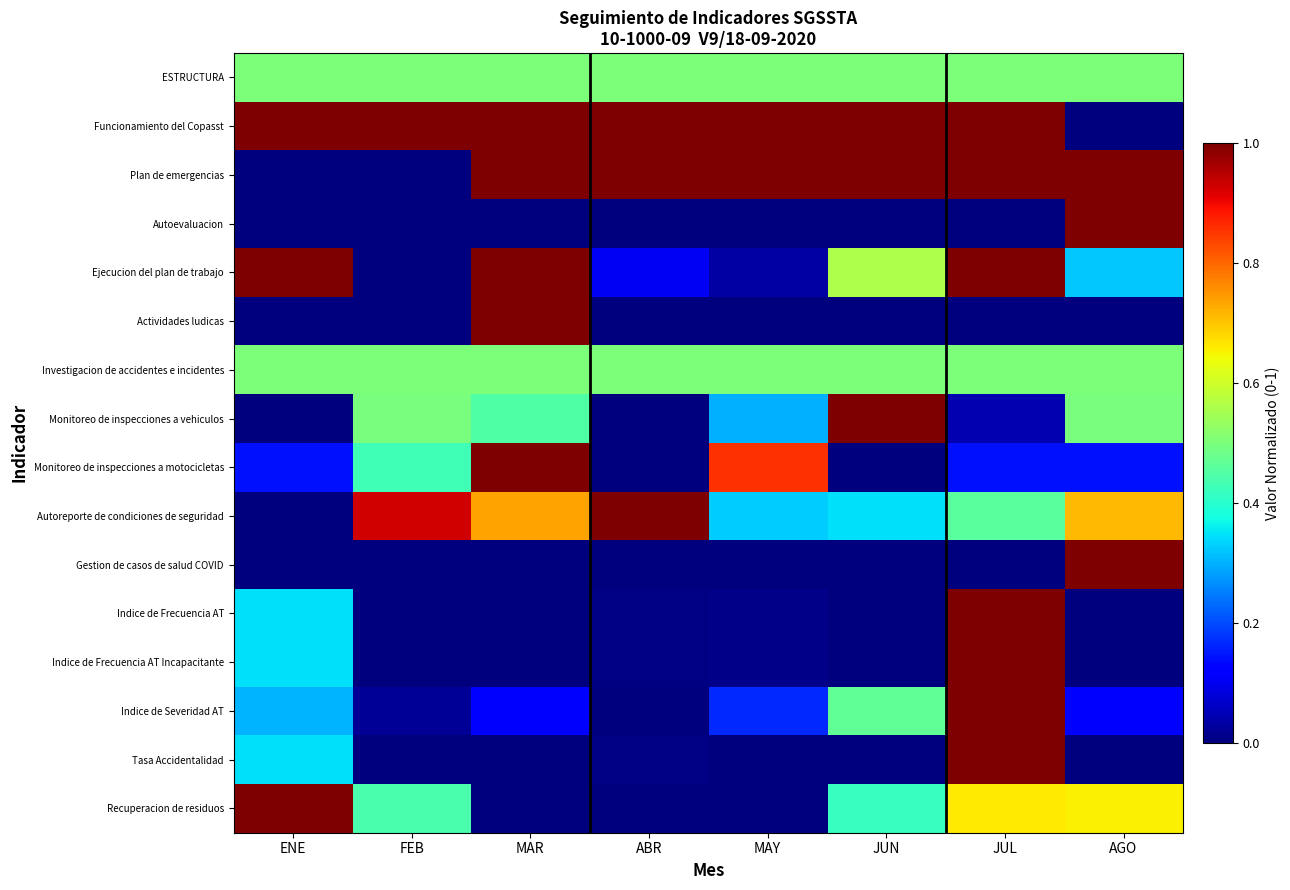

What is the total value across all series at MAR?

7.3